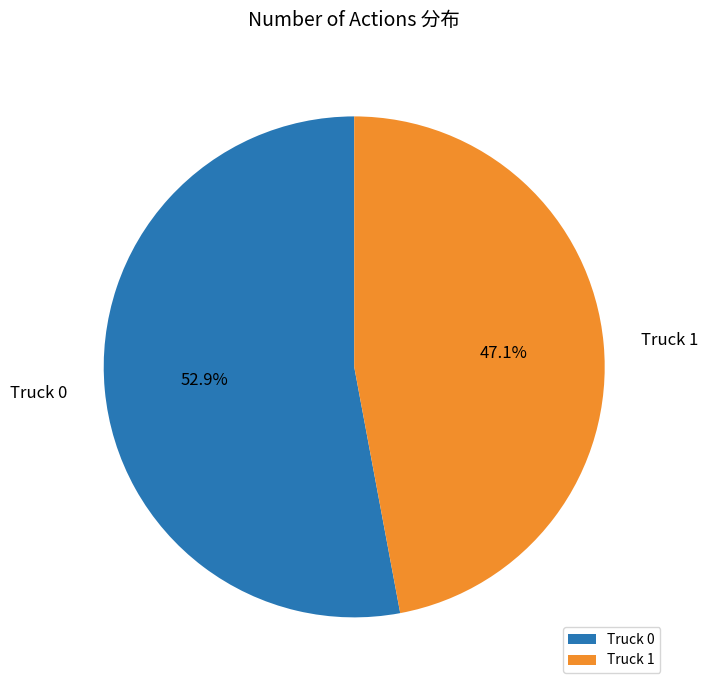

What is the total percentage of Truck 0 and Truck 1?

100.0%